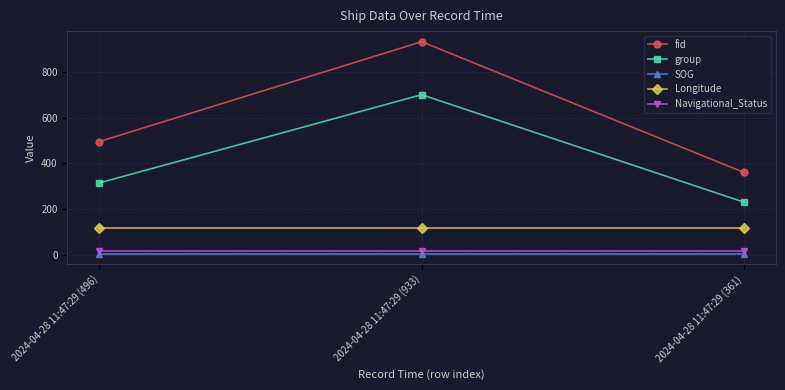

At which label is fid closest to 647?

2024-04-28 11:47:29 (496)